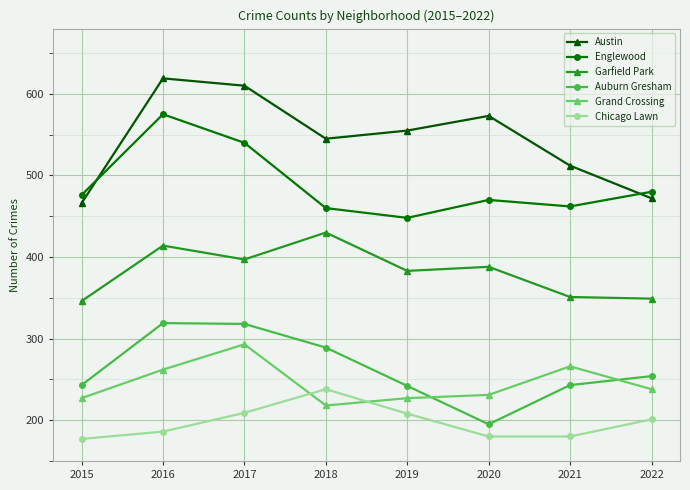

Where is Auburn Gresham nearest to the value 257?

2022